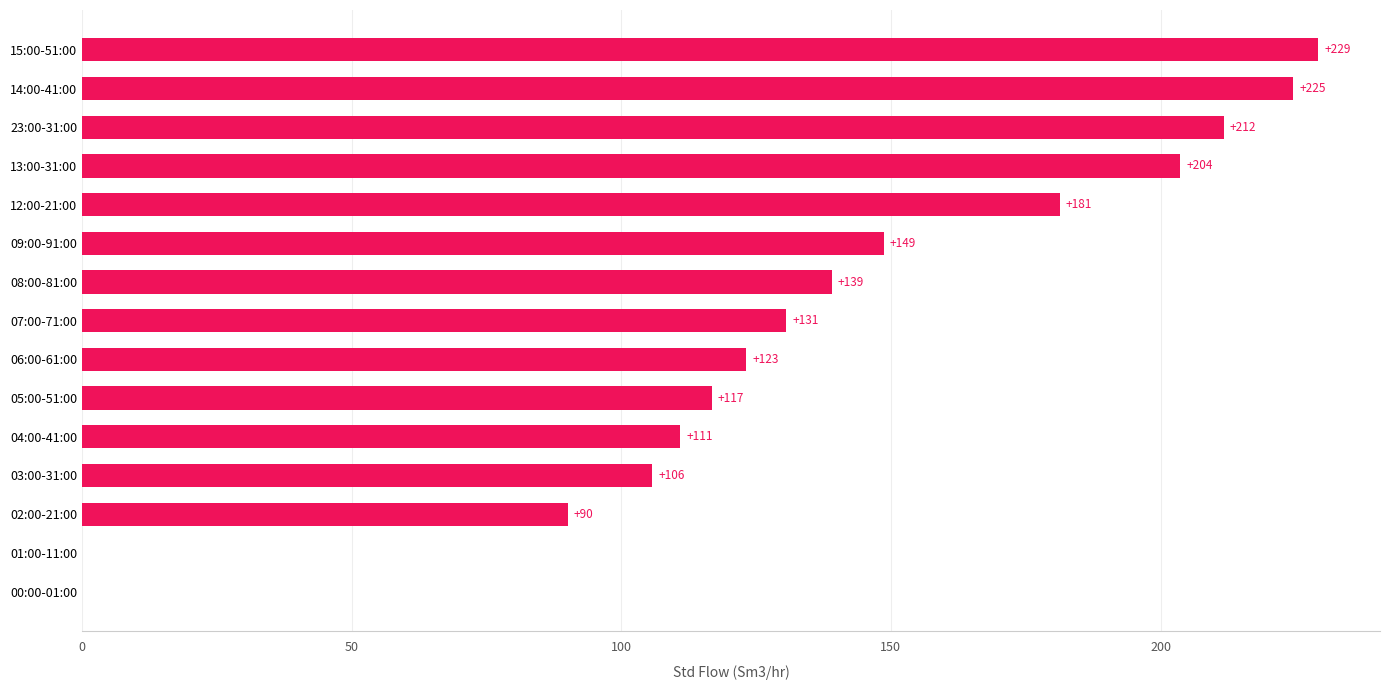

Read the value at 13:00-31:00.

203.7